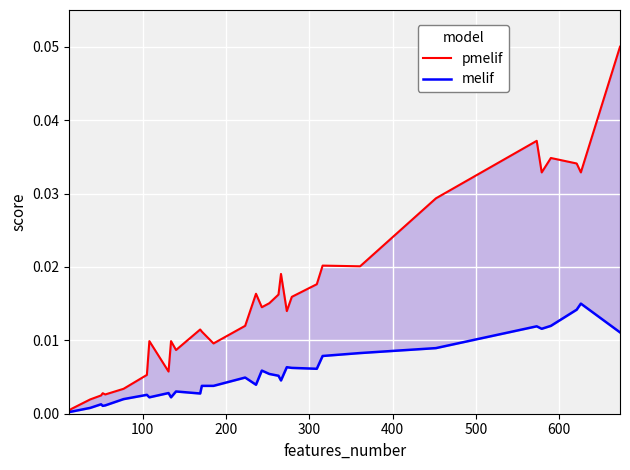

True or false: melif and pmelif intersect in this chart.

False